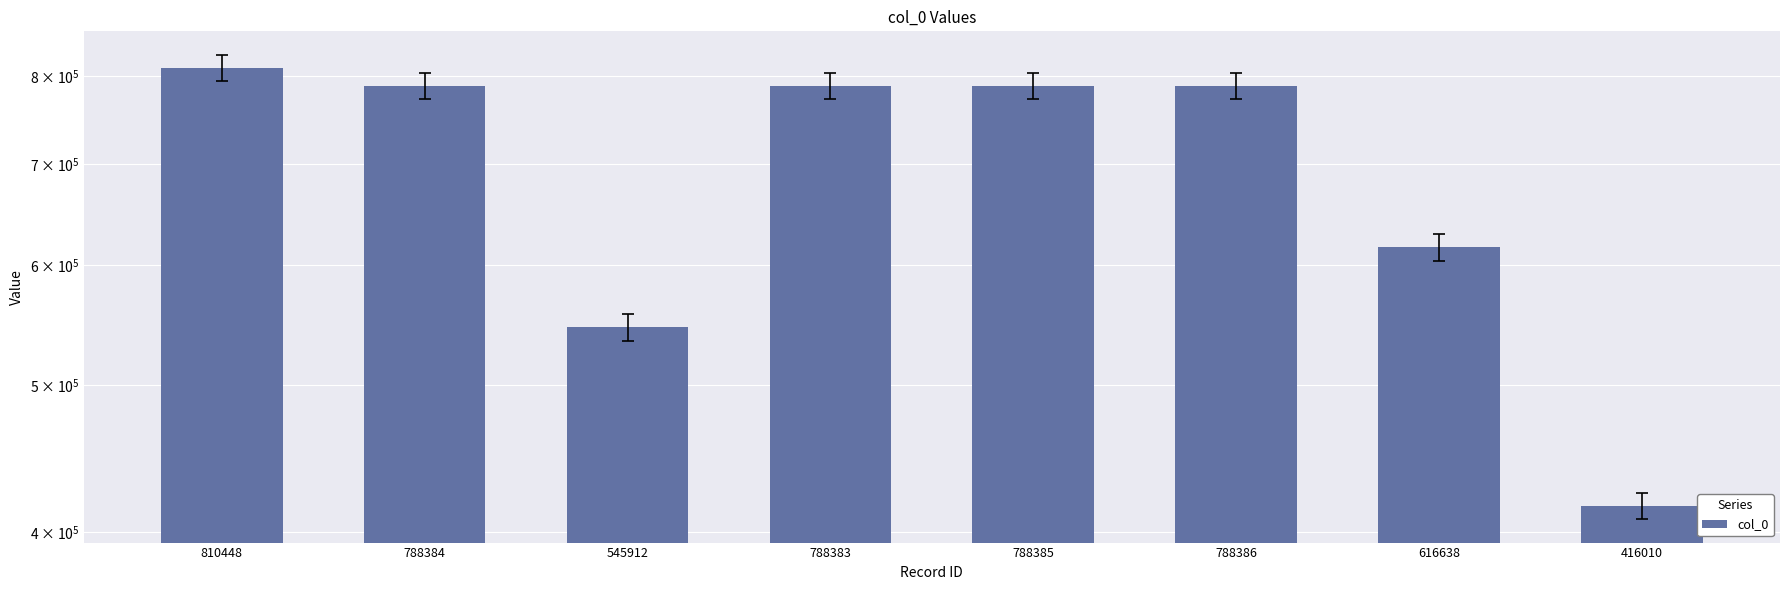

Read the value at 416010, to the nearest 50.

416000